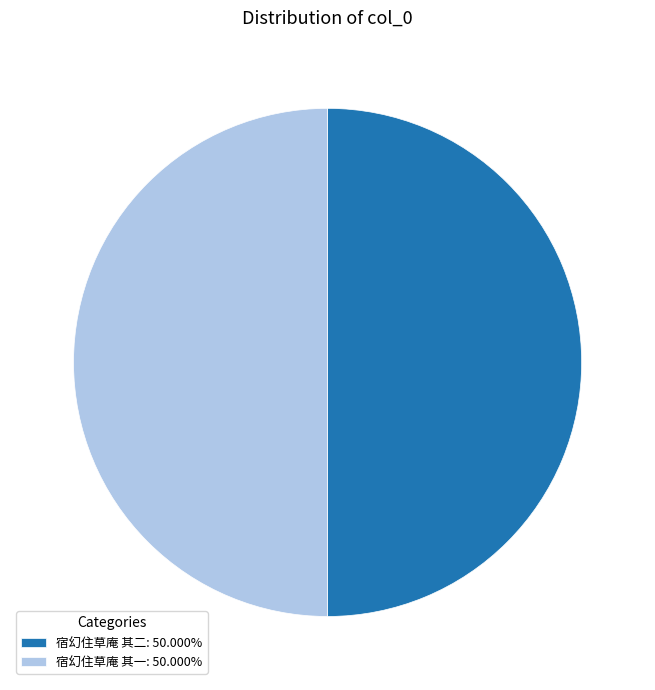

The 宿幻住草庵 其二 slice represents 41% of the pie. True or false?

False